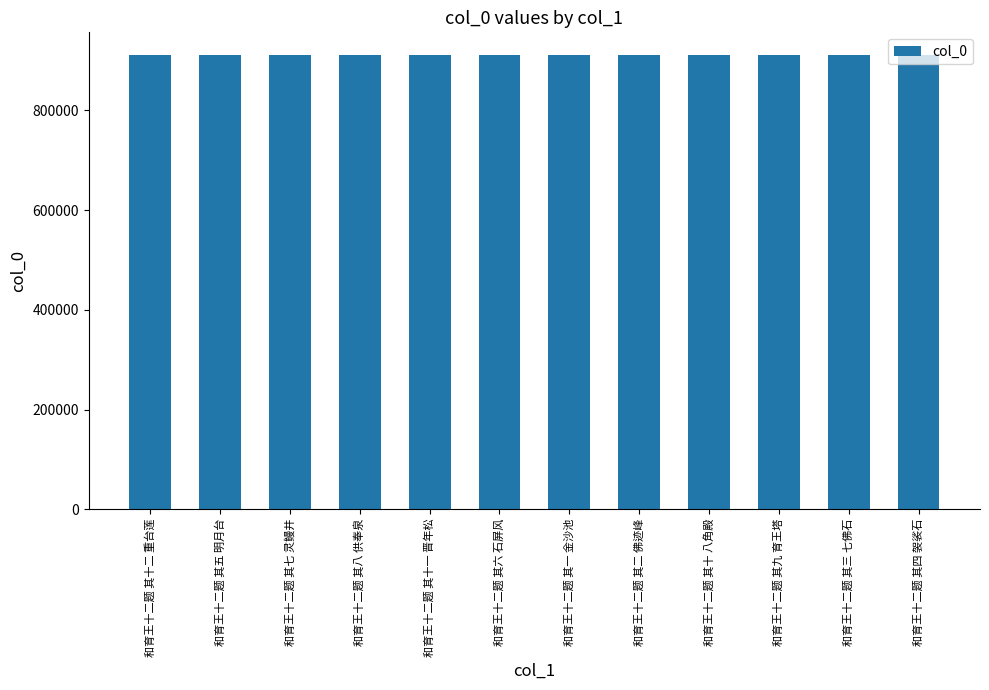

What is the difference between the second highest and second lowest values?

248